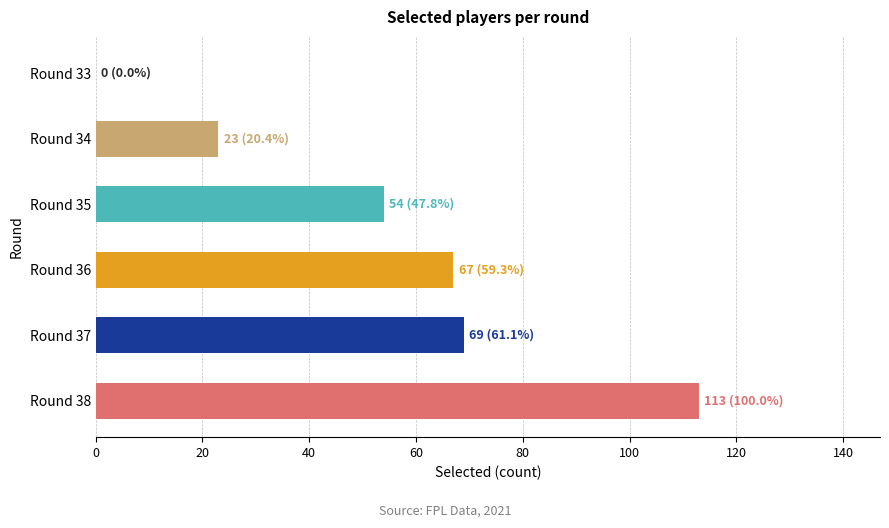

Are the bars horizontal?

Yes